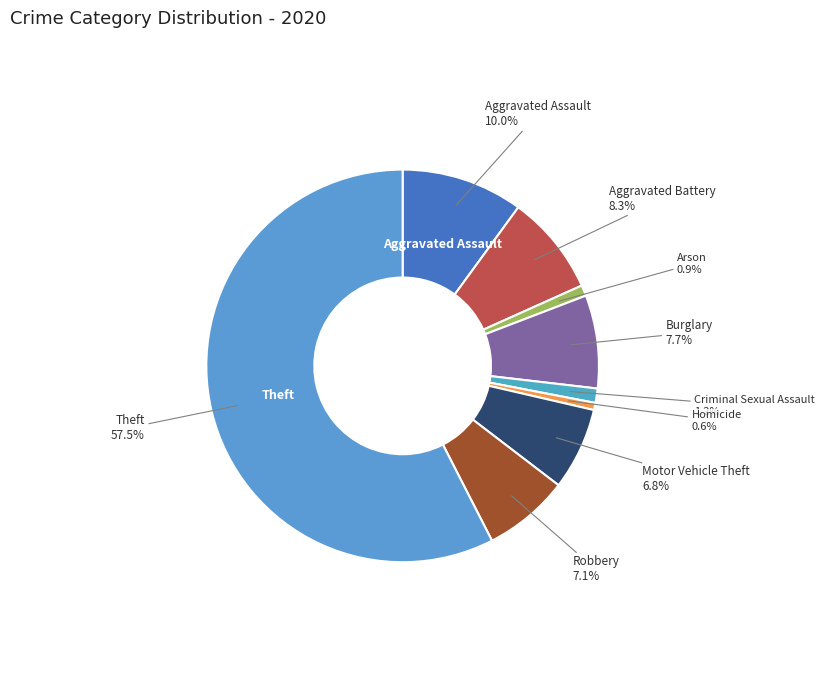

To the nearest percent, what percentage of the pie is Criminal Sexual Assault?

1%